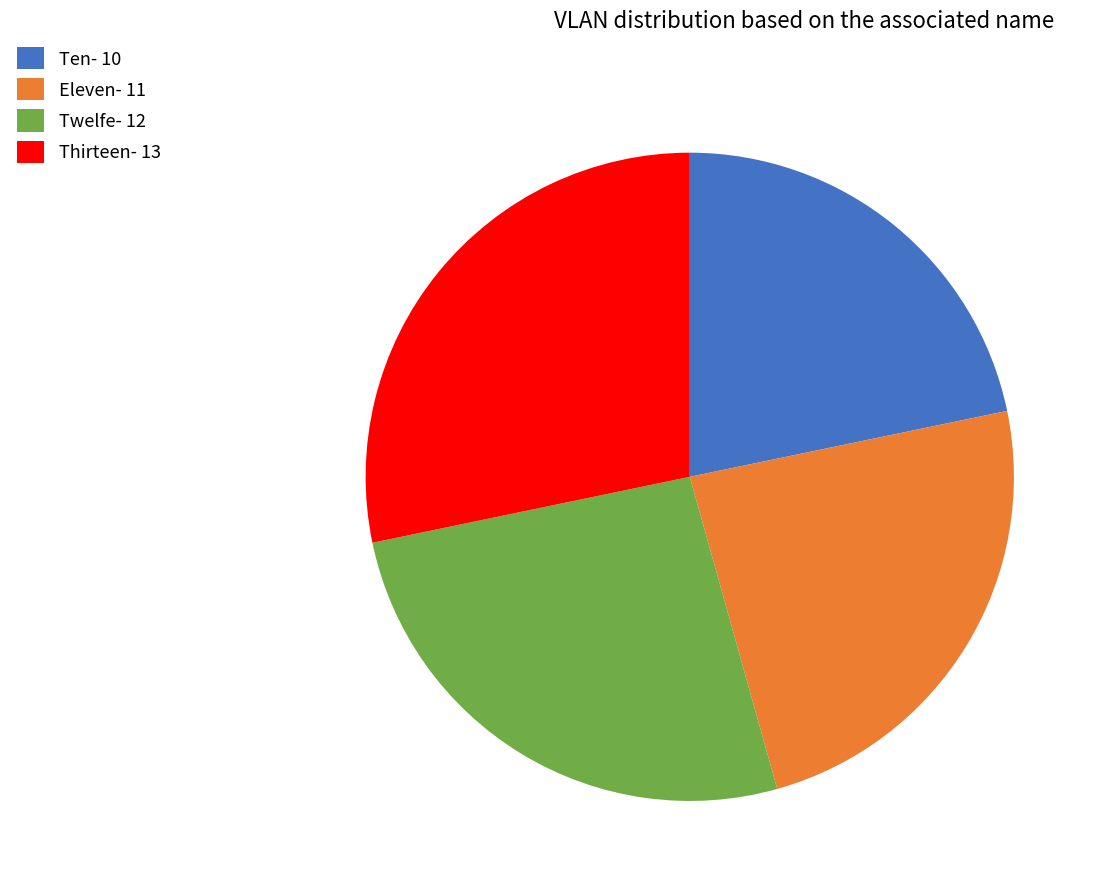

Does any single category account for the majority?

No